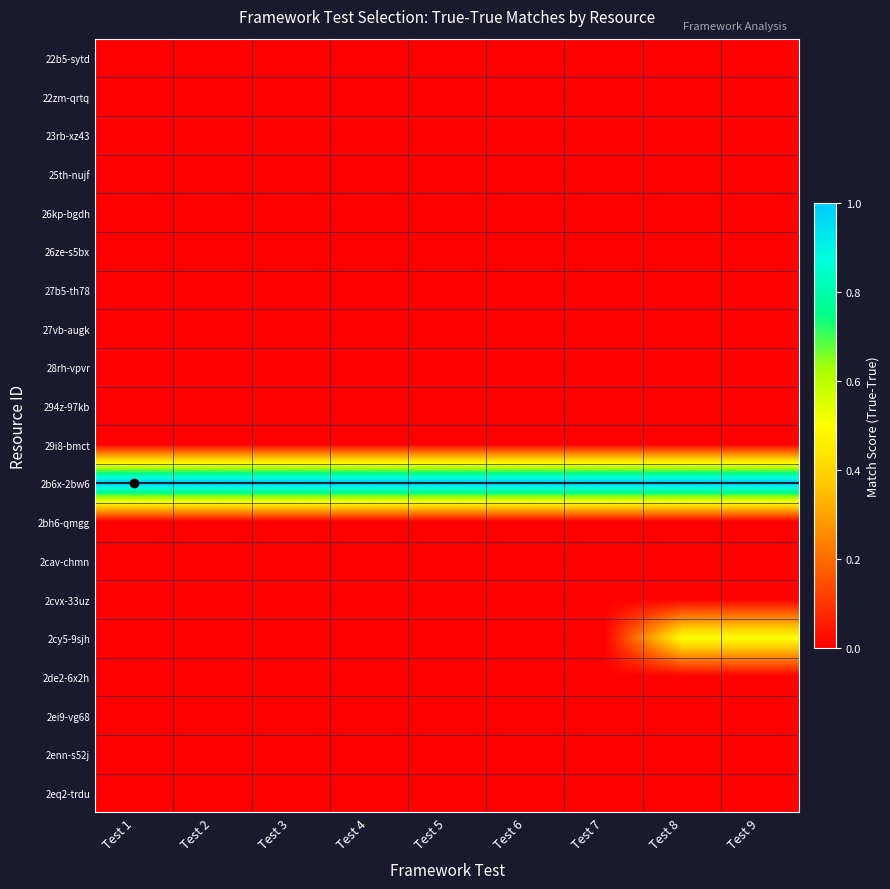

Reading left to right, transcribe all the data shown in this chart.

22b5-sytd: Test 1=0.0	Test 2=0.0	Test 3=0.0	Test 4=0.0	Test 5=0.0	Test 6=0.0	Test 7=0.0	Test 8=0.0	Test 9=0.0
22zm-qrtq: Test 1=0.0	Test 2=0.0	Test 3=0.0	Test 4=0.0	Test 5=0.0	Test 6=0.0	Test 7=0.0	Test 8=0.0	Test 9=0.0
23rb-xz43: Test 1=0.0	Test 2=0.0	Test 3=0.0	Test 4=0.0	Test 5=0.0	Test 6=0.0	Test 7=0.0	Test 8=0.0	Test 9=0.0
25th-nujf: Test 1=0.0	Test 2=0.0	Test 3=0.0	Test 4=0.0	Test 5=0.0	Test 6=0.0	Test 7=0.0	Test 8=0.0	Test 9=0.0
26kp-bgdh: Test 1=0.0	Test 2=0.0	Test 3=0.0	Test 4=0.0	Test 5=0.0	Test 6=0.0	Test 7=0.0	Test 8=0.0	Test 9=0.0
26ze-s5bx: Test 1=0.0	Test 2=0.0	Test 3=0.0	Test 4=0.0	Test 5=0.0	Test 6=0.0	Test 7=0.0	Test 8=0.0	Test 9=0.0
27b5-th78: Test 1=0.0	Test 2=0.0	Test 3=0.0	Test 4=0.0	Test 5=0.0	Test 6=0.0	Test 7=0.0	Test 8=0.0	Test 9=0.0
27vb-augk: Test 1=0.0	Test 2=0.0	Test 3=0.0	Test 4=0.0	Test 5=0.0	Test 6=0.0	Test 7=0.0	Test 8=0.0	Test 9=0.0
28rh-vpvr: Test 1=0.0	Test 2=0.0	Test 3=0.0	Test 4=0.0	Test 5=0.0	Test 6=0.0	Test 7=0.0	Test 8=0.0	Test 9=0.0
294z-97kb: Test 1=0.0	Test 2=0.0	Test 3=0.0	Test 4=0.0	Test 5=0.0	Test 6=0.0	Test 7=0.0	Test 8=0.0	Test 9=0.0
29i8-bmct: Test 1=0.0	Test 2=0.0	Test 3=0.0	Test 4=0.0	Test 5=0.0	Test 6=0.0	Test 7=0.0	Test 8=0.0	Test 9=0.0
2b6x-2bw6: Test 1=1.0	Test 2=1.0	Test 3=1.0	Test 4=1.0	Test 5=1.0	Test 6=1.0	Test 7=1.0	Test 8=1.0	Test 9=1.0
2bh6-qmgg: Test 1=0.0	Test 2=0.0	Test 3=0.0	Test 4=0.0	Test 5=0.0	Test 6=0.0	Test 7=0.0	Test 8=0.0	Test 9=0.0
2cav-chmn: Test 1=0.0	Test 2=0.0	Test 3=0.0	Test 4=0.0	Test 5=0.0	Test 6=0.0	Test 7=0.0	Test 8=0.0	Test 9=0.0
2cvx-33uz: Test 1=0.0	Test 2=0.0	Test 3=0.0	Test 4=0.0	Test 5=0.0	Test 6=0.0	Test 7=0.0	Test 8=0.0	Test 9=0.0
2cy5-9sjh: Test 1=0.0	Test 2=0.0	Test 3=0.0	Test 4=0.0	Test 5=0.0	Test 6=0.0	Test 7=0.0	Test 8=0.5	Test 9=0.5
2de2-6x2h: Test 1=0.0	Test 2=0.0	Test 3=0.0	Test 4=0.0	Test 5=0.0	Test 6=0.0	Test 7=0.0	Test 8=0.0	Test 9=0.0
2ei9-vg68: Test 1=0.0	Test 2=0.0	Test 3=0.0	Test 4=0.0	Test 5=0.0	Test 6=0.0	Test 7=0.0	Test 8=0.0	Test 9=0.0
2enn-s52j: Test 1=0.0	Test 2=0.0	Test 3=0.0	Test 4=0.0	Test 5=0.0	Test 6=0.0	Test 7=0.0	Test 8=0.0	Test 9=0.0
2eq2-trdu: Test 1=0.0	Test 2=0.0	Test 3=0.0	Test 4=0.0	Test 5=0.0	Test 6=0.0	Test 7=0.0	Test 8=0.0	Test 9=0.0